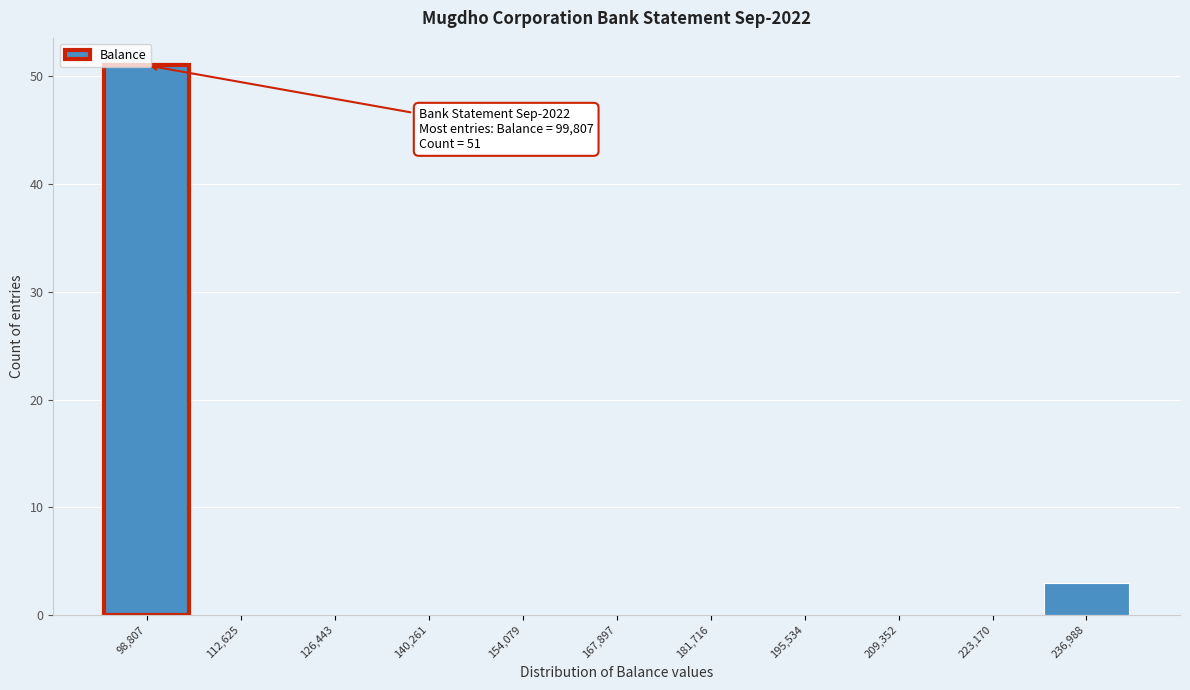

What is the maximum value shown in the chart?

51